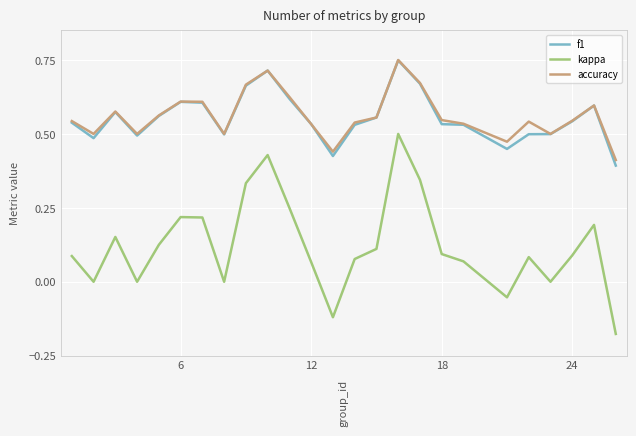

True or false: accuracy and kappa cross at least once.

False